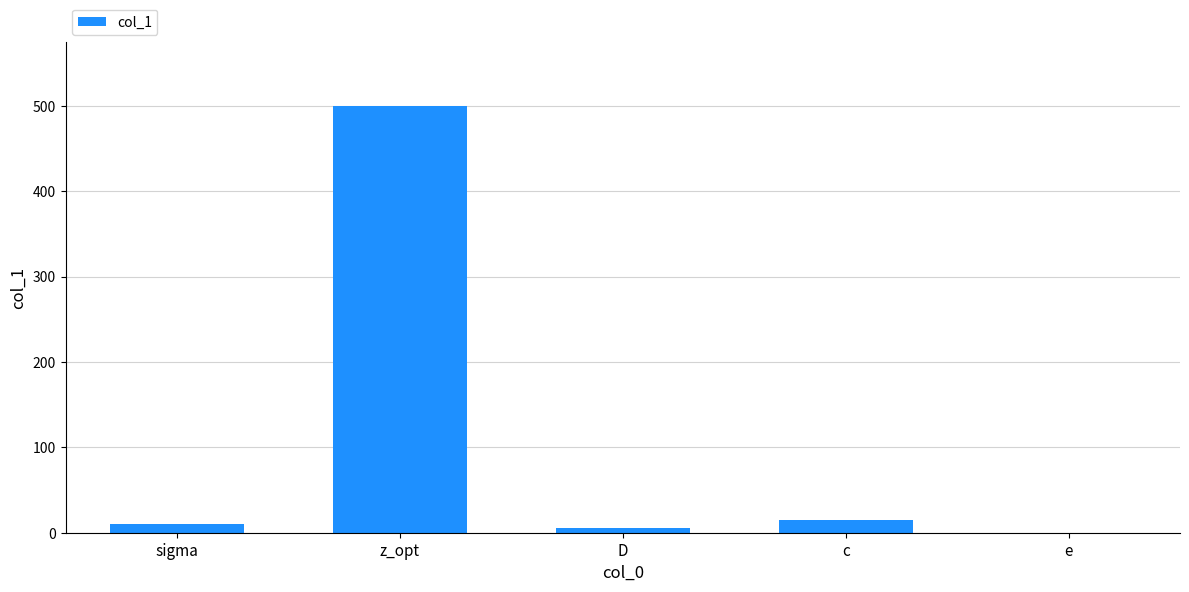

The value at D is 5.0. True or false?

True